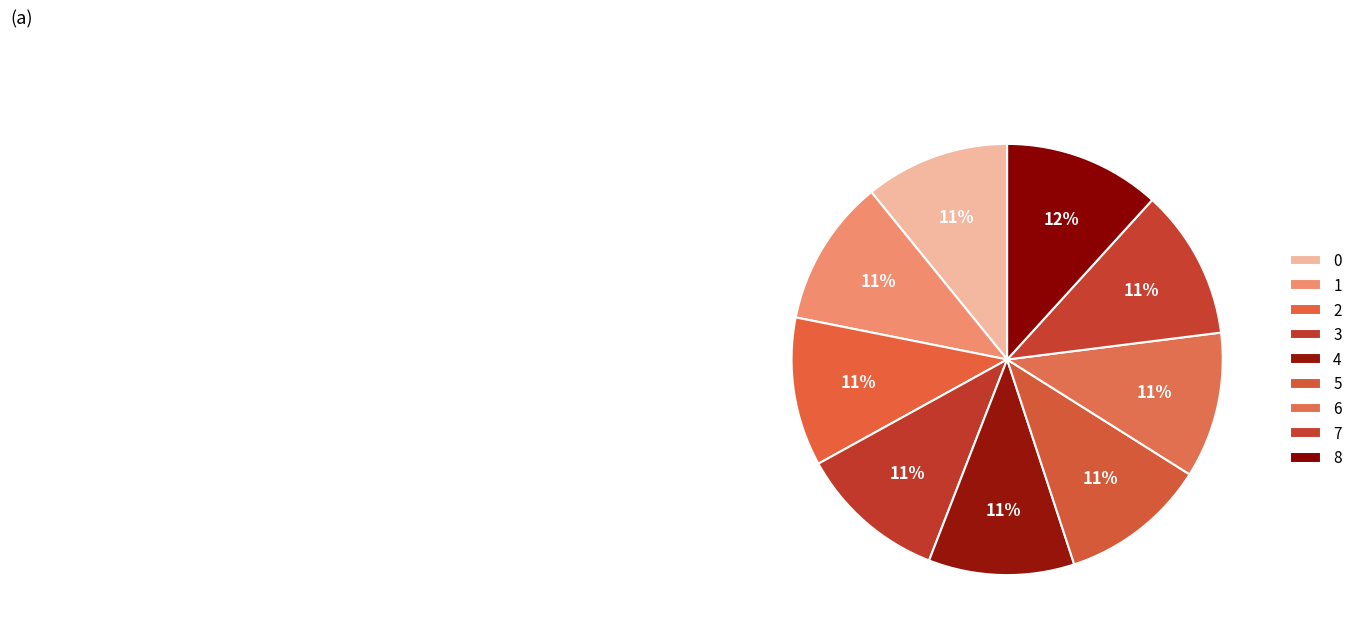

True or false: 0 accounts for 20% of the total.

False